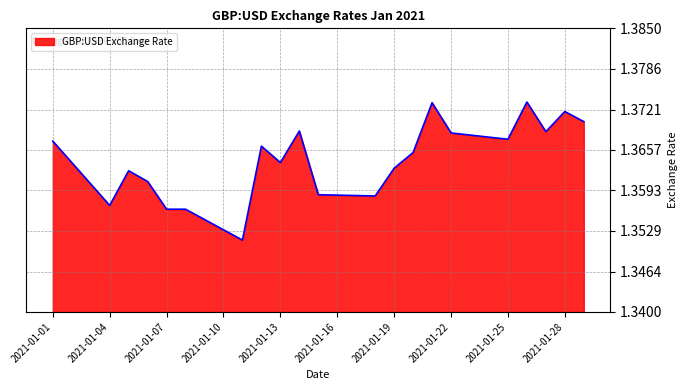

How many lines are shown in the chart?

1